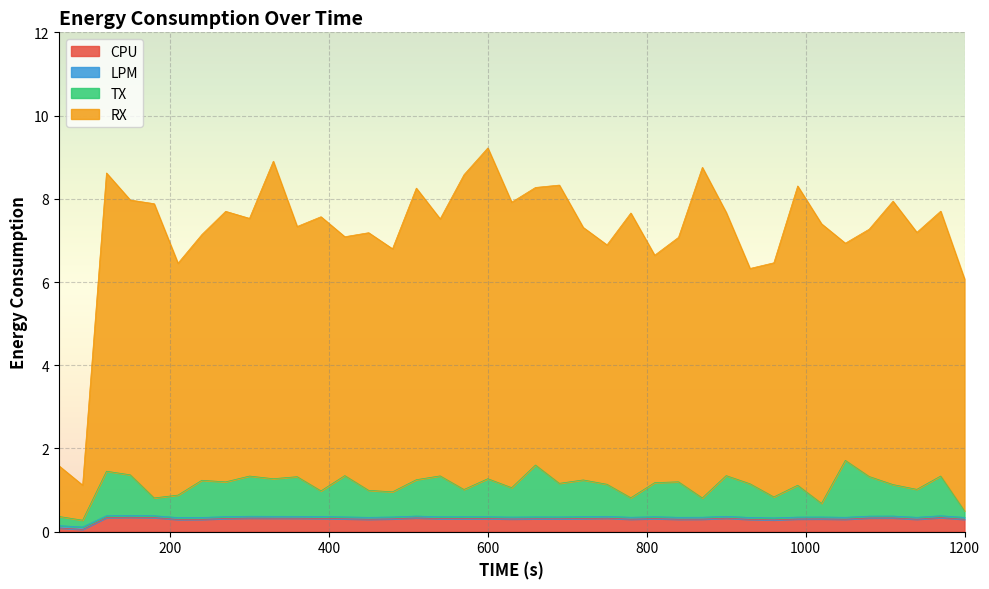

What is the spread (max minus min) of values at 570?

8.3